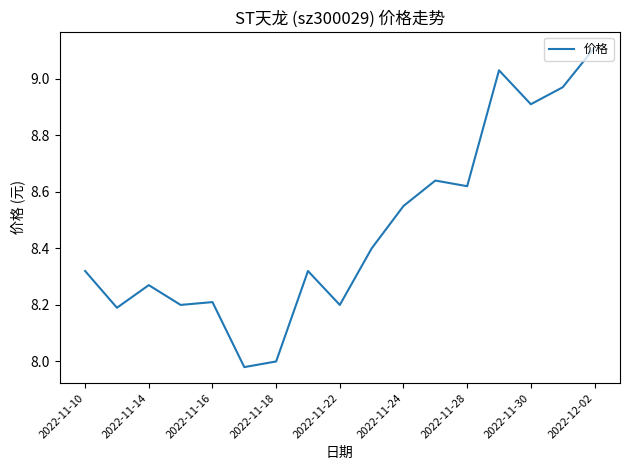

What is the greatest value displayed?

9.1